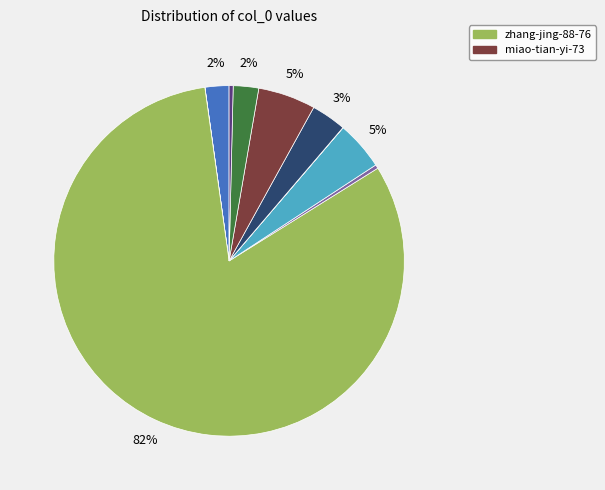

To the nearest percent, what is the average slice percentage?

10%